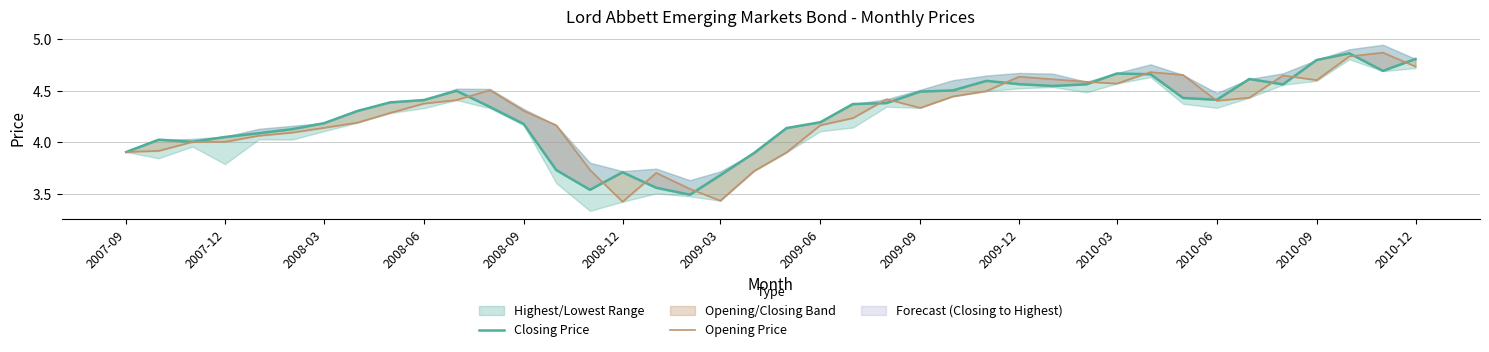

The Opening Price series shows 4.6 at 2010-09. True or false?

True